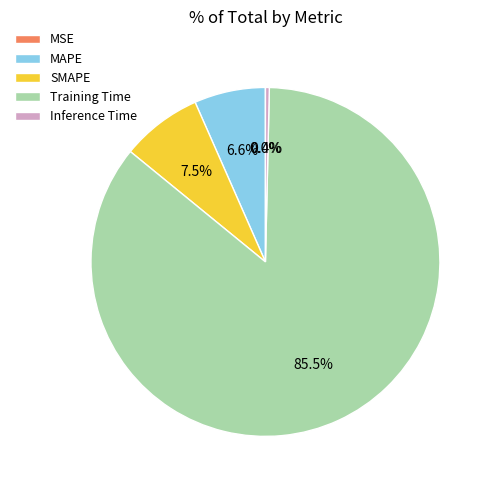

To the nearest percent, what is the average slice percentage?

20%